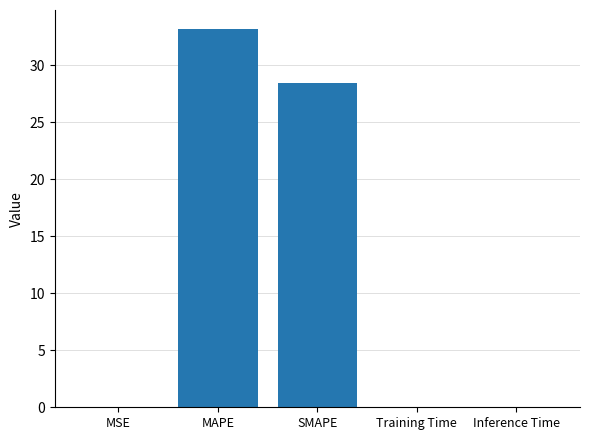

The chart shows a value of 33.2 at MAPE. True or false?

True